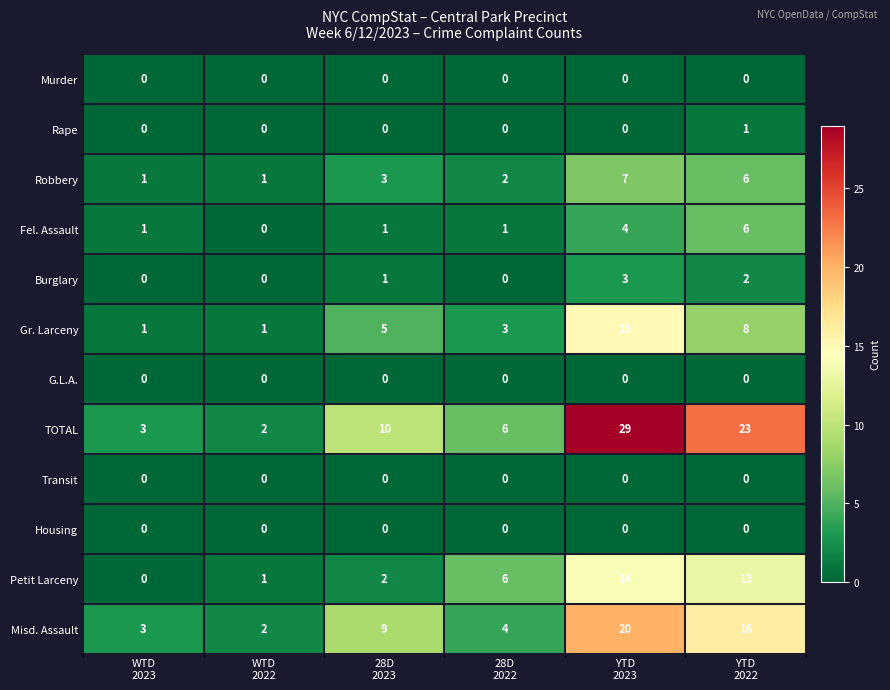

What is the maximum value for Fel. Assault?

6